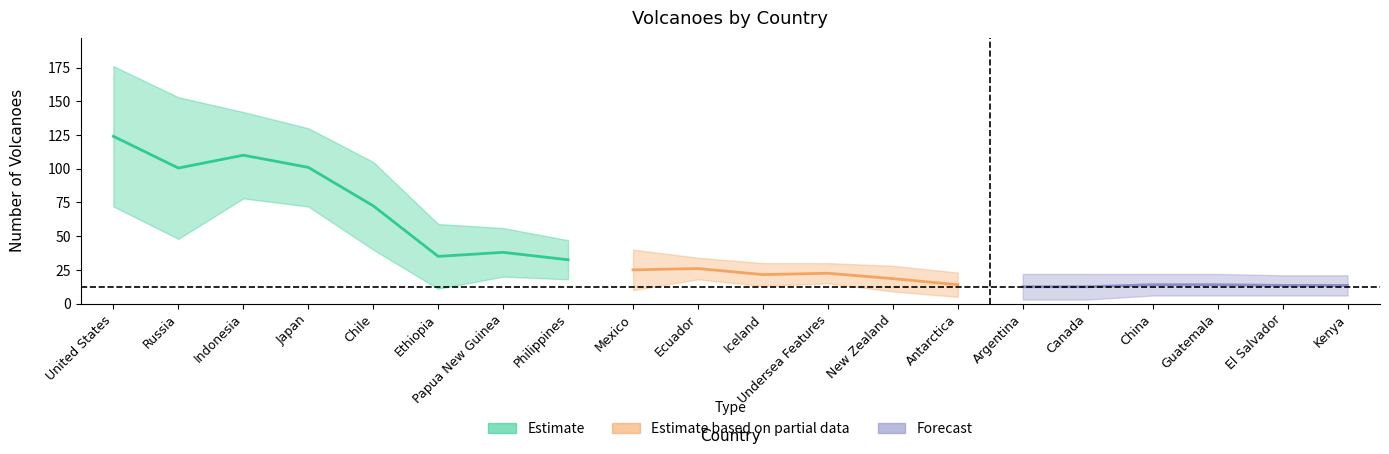

True or false: Active Volcanoes and Total Volcanoes intersect in this chart.

False